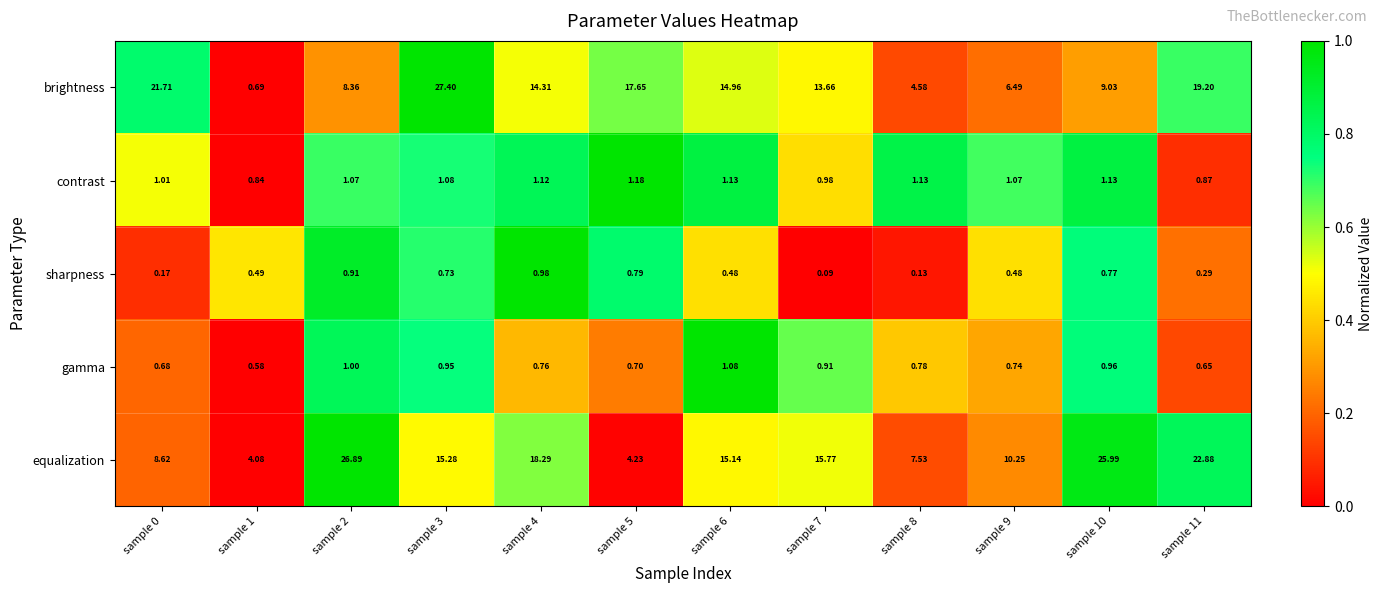

Between sample 1 and sample 6, which series saw the biggest shift?

brightness